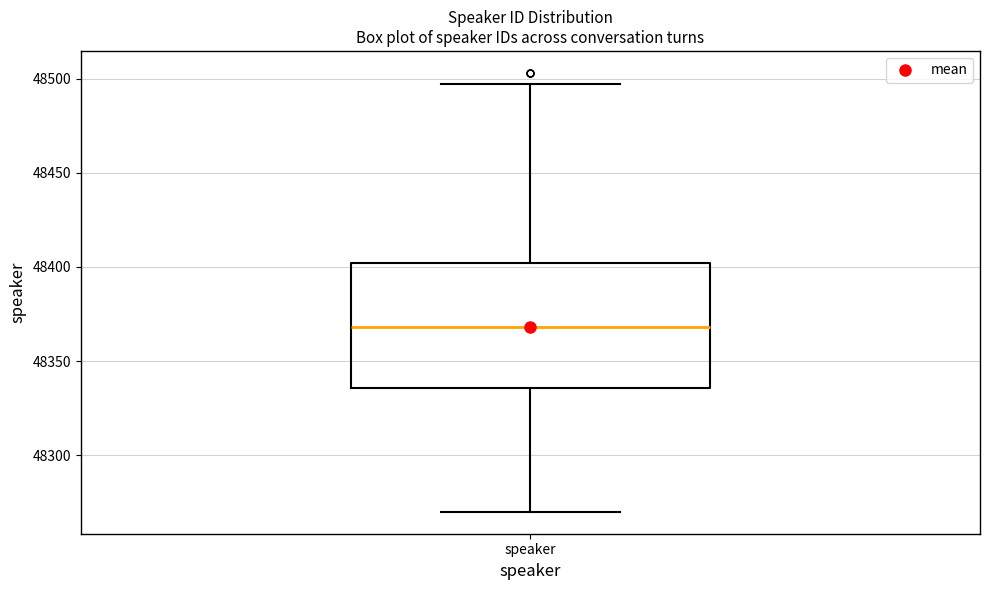

Where does the median line of the box for speaker sit on the y-axis? The values are not printed on the chart, so give them approximately, as read against the axis.

48370